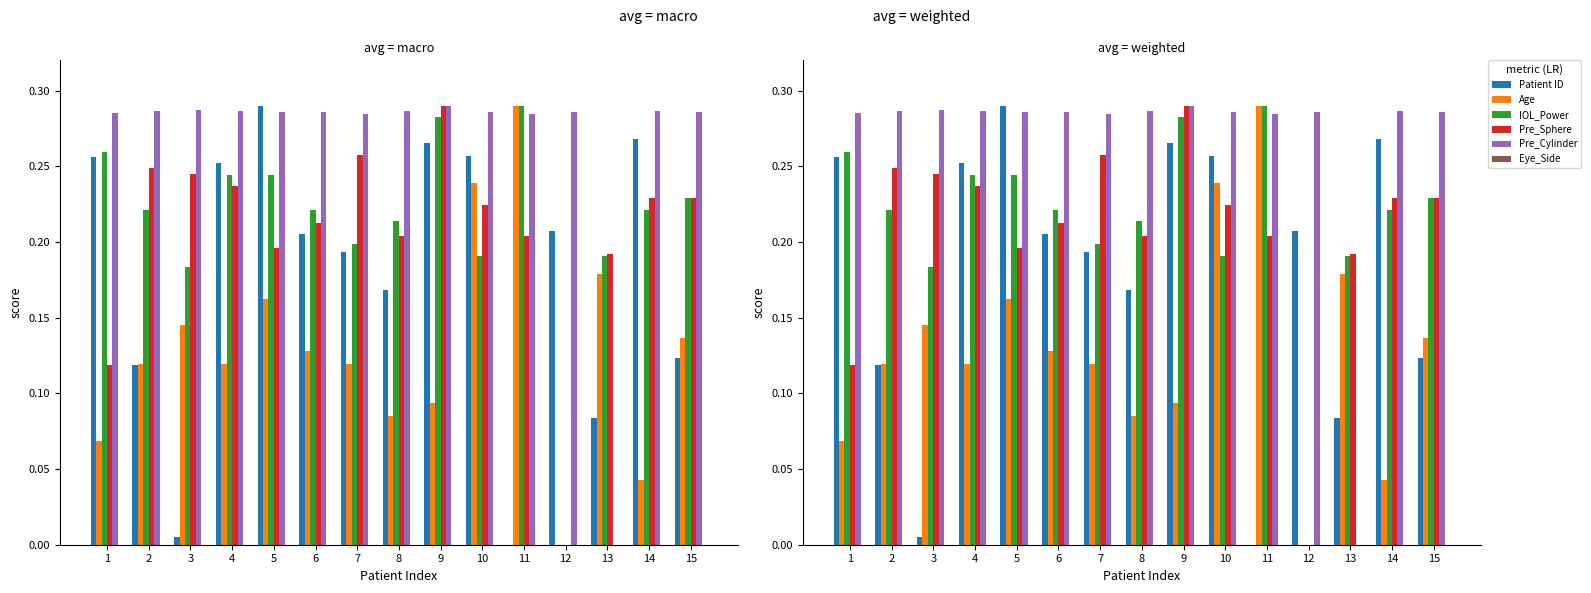

Reading left to right, list all the values displayed in this chart.

Patient ID: 0.3	0.1	0.0	0.3	0.3	0.2	0.2	0.2	0.3	0.3	0.0	0.2	0.1	0.3	0.1
Age: 0.1	0.1	0.1	0.1	0.2	0.1	0.1	0.1	0.1	0.2	0.3	0.0	0.2	0.0	0.1
IOL_Power: 0.3	0.2	0.2	0.2	0.2	0.2	0.2	0.2	0.3	0.2	0.3	0.0	0.2	0.2	0.2
Pre_Sphere: 0.1	0.2	0.2	0.2	0.2	0.2	0.3	0.2	0.3	0.2	0.2	0.0	0.2	0.2	0.2
Pre_Cylinder: 0.3	0.3	0.3	0.3	0.3	0.3	0.3	0.3	0.3	0.3	0.3	0.3	0.0	0.3	0.3
Eye_Side: 0.0	0.0	0.0	0.0	0.0	0.0	0.0	0.0	0.0	0.0	0.0	0.0	0.0	0.0	0.0